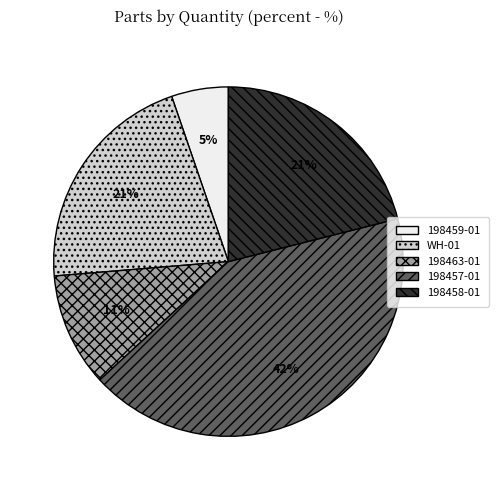

Between 198463-01 and WH-01, which is larger?

WH-01